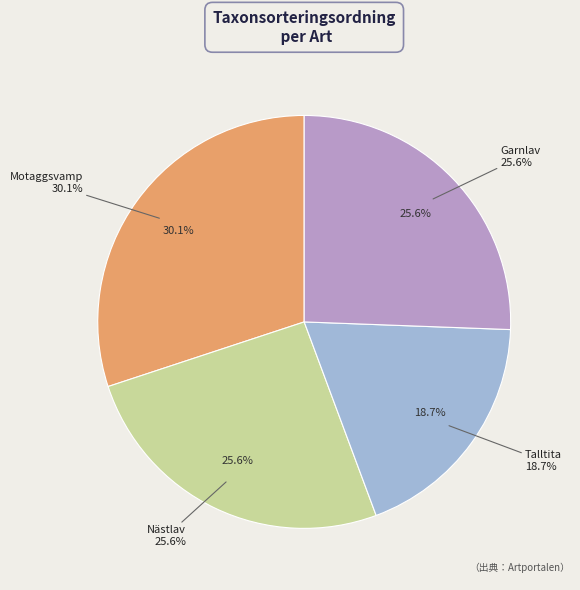

What is the ratio of the value at Garnlav to the value at Nästlav?

1.0